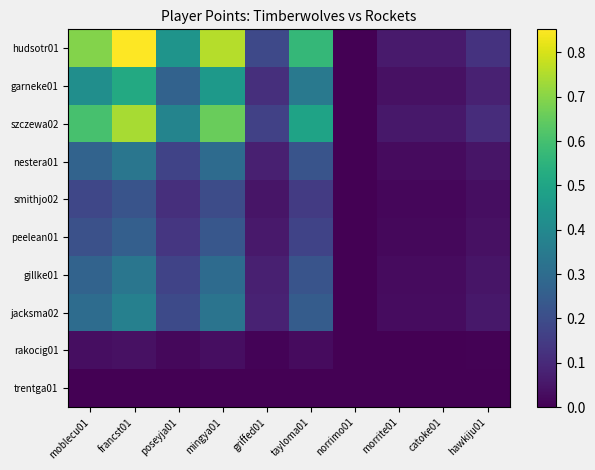

How many categories are shown in the chart?

10